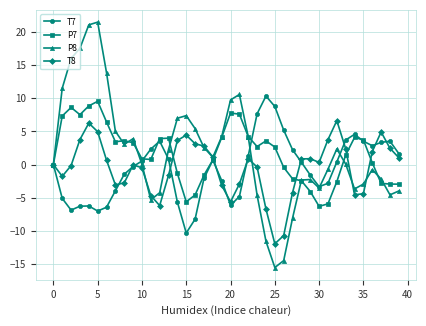

What is the smallest value displayed?

-15.6